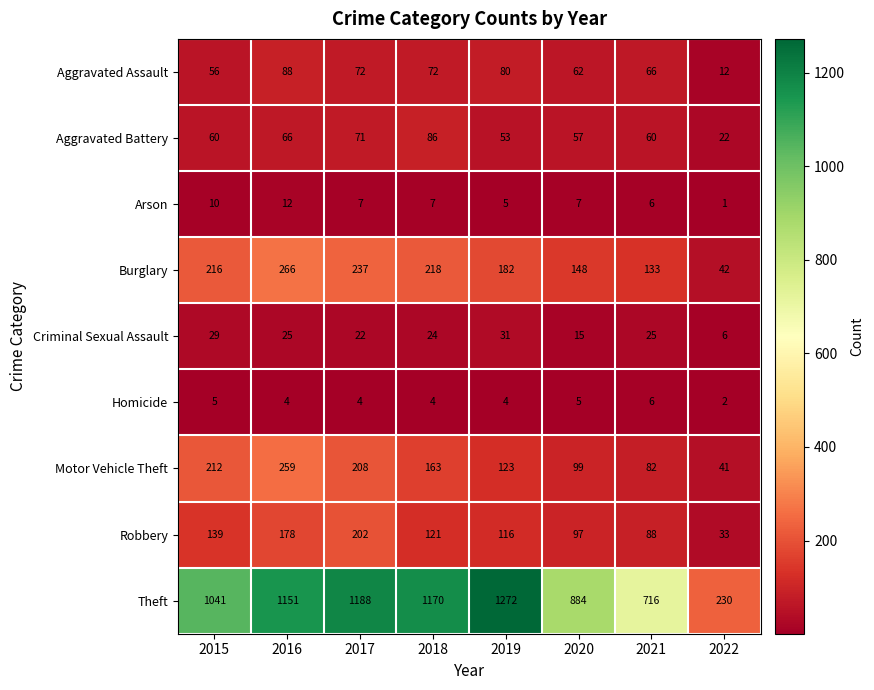

What is the sum of the Burglary values at 2020 and 2022?

190